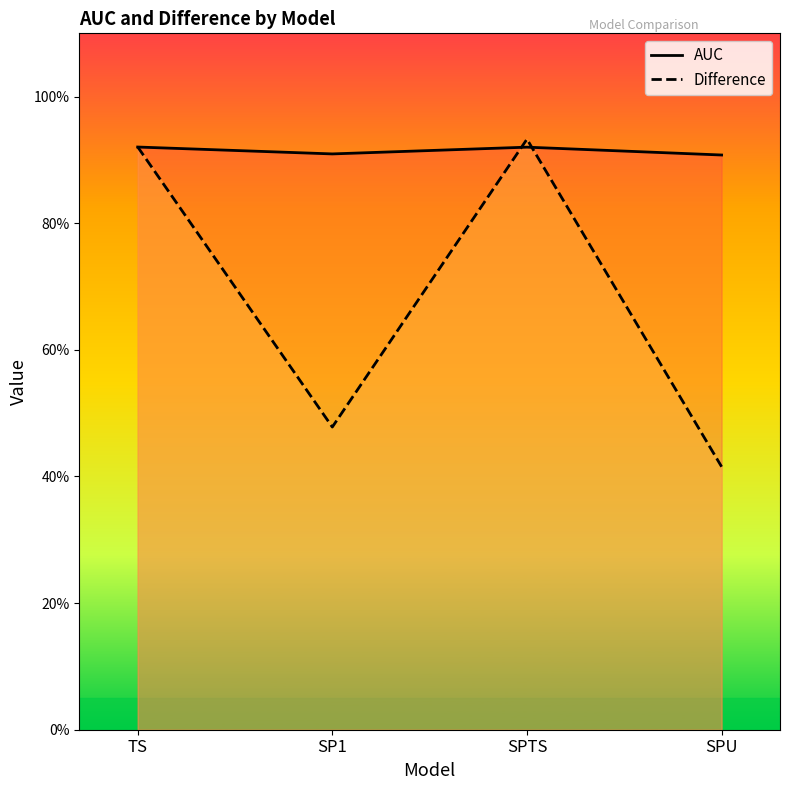

How many interior local valleys does the Difference series have?

1